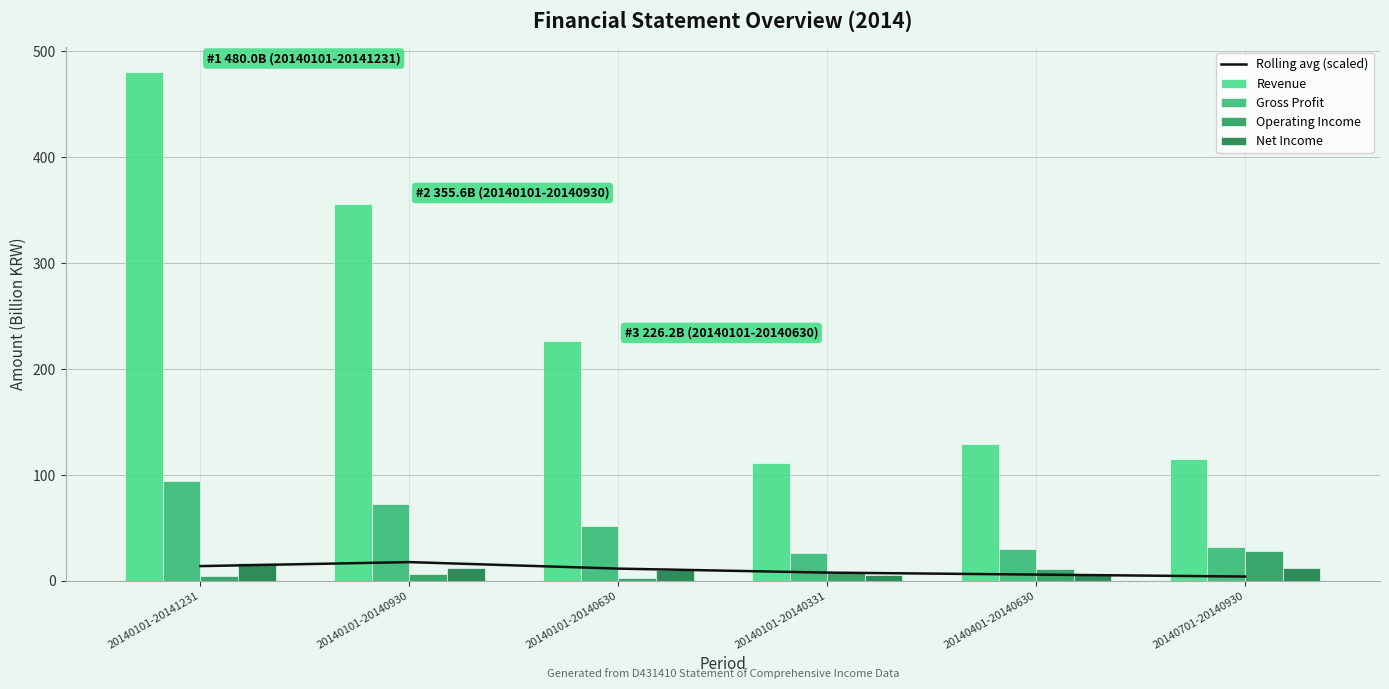

List the series in order of their peak value, lowest first.

Net Income, Rolling avg (scaled), Operating Income, Gross Profit, Revenue